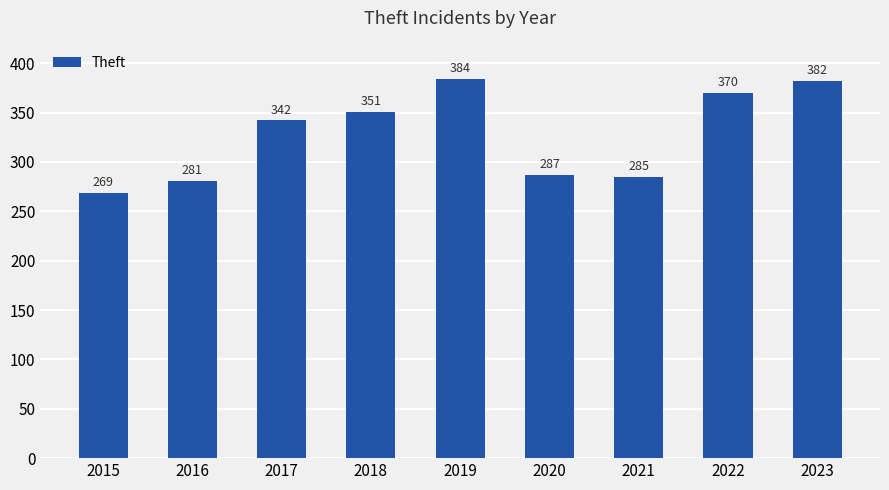

What is the difference between the maximum and minimum values?

115